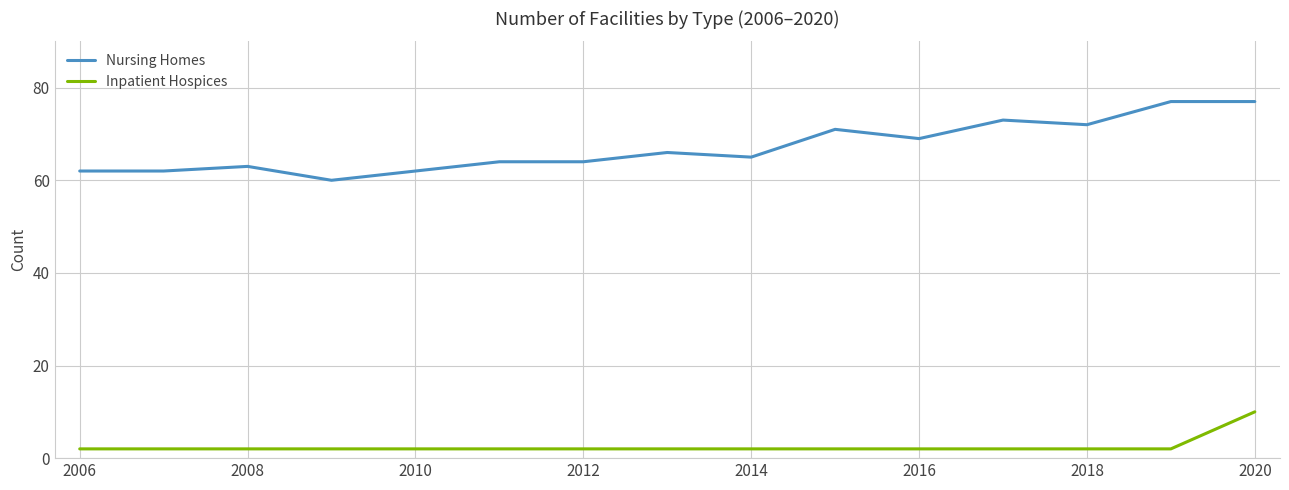

True or false: Nursing Homes and Inpatient Hospices intersect in this chart.

False